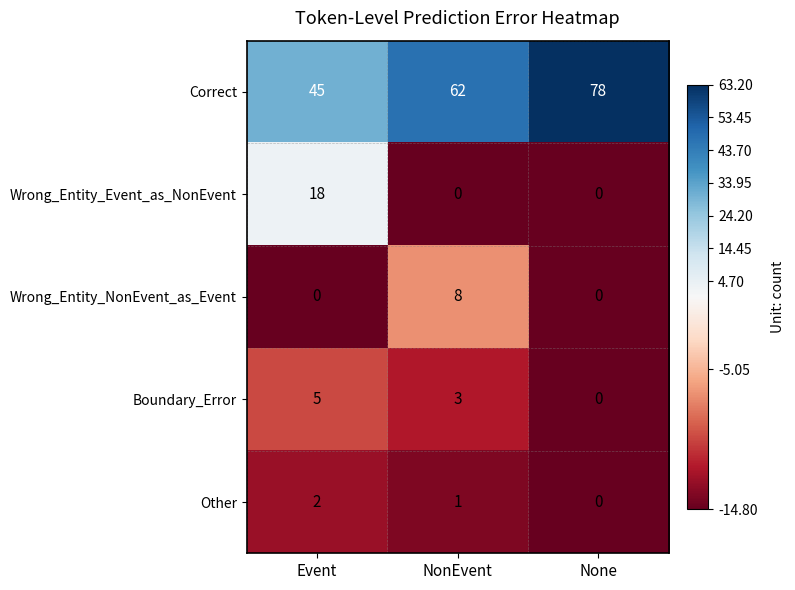

What is the sum of all Other values?

3